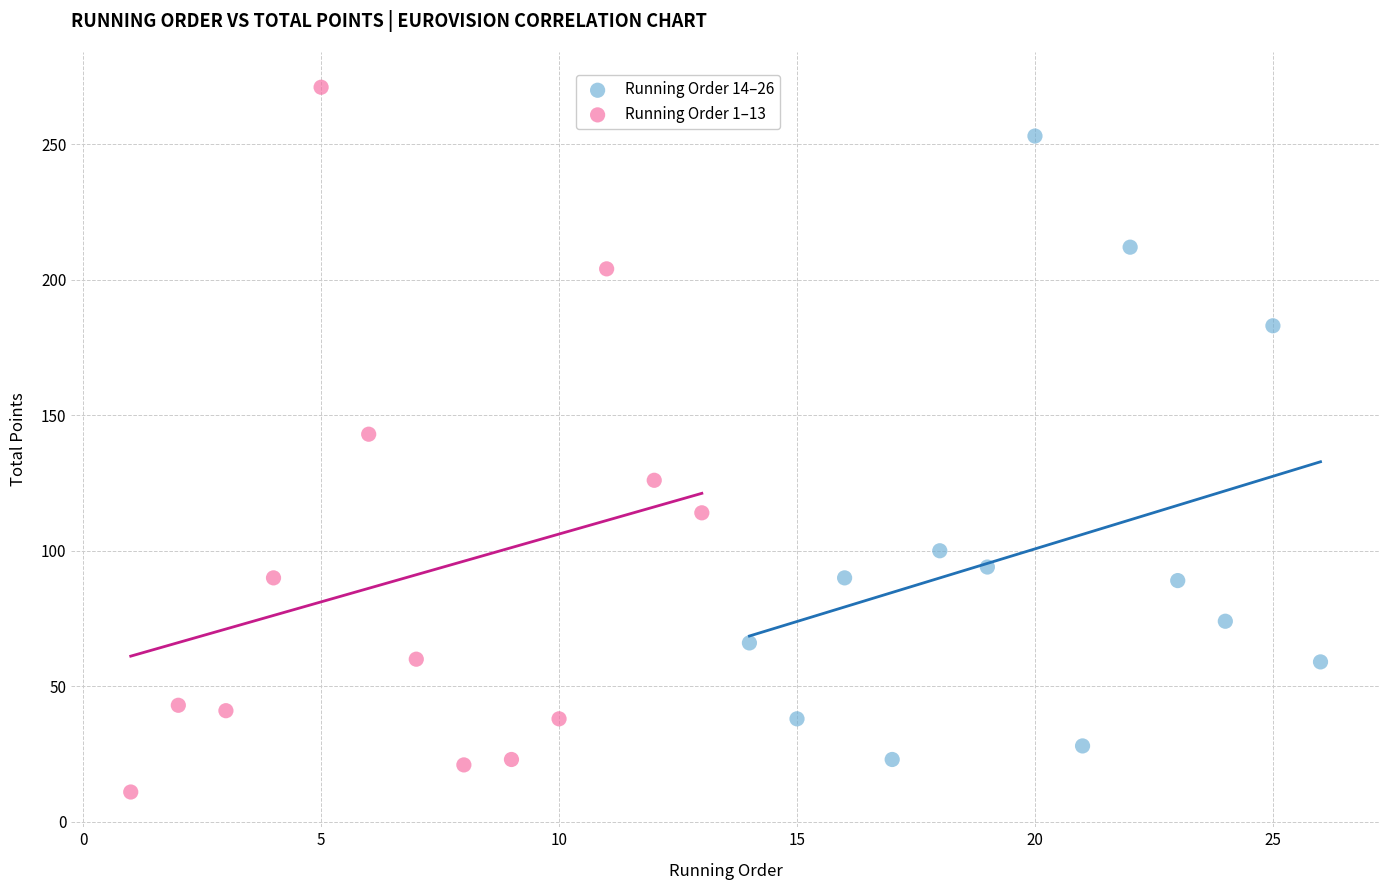

What are all the series names shown in the legend?

Running Order 14–26, Running Order 1–13